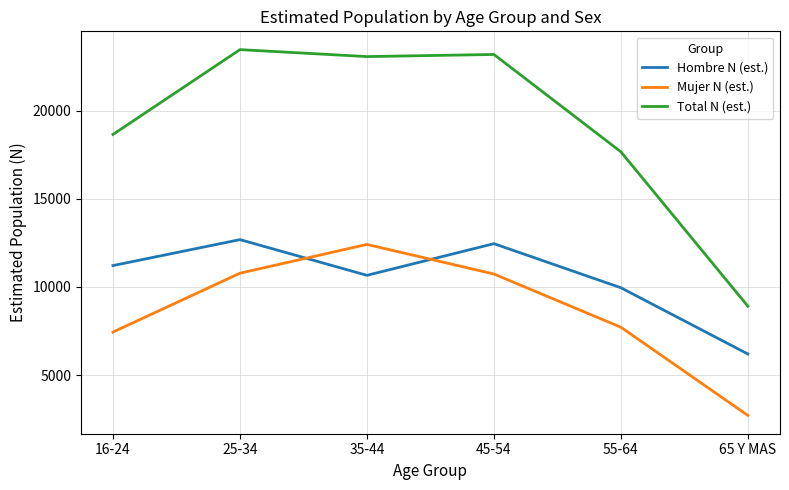

Does the chart have visible grid lines?

Yes